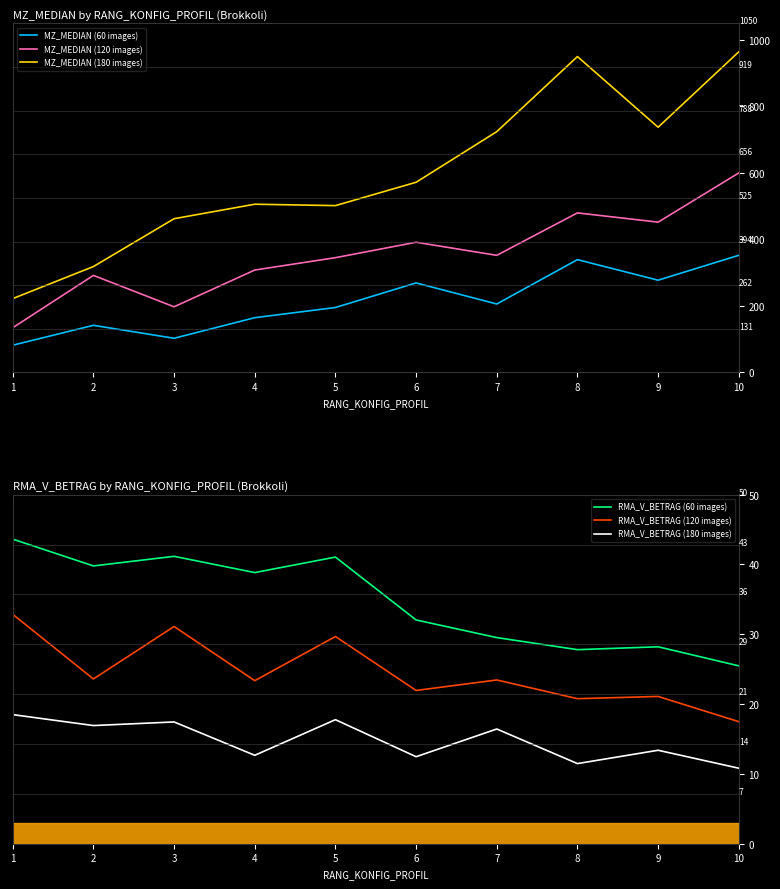

True or false: RMA_V_BETRAG (60 images) has more than 2 points higher than both neighbors.

True